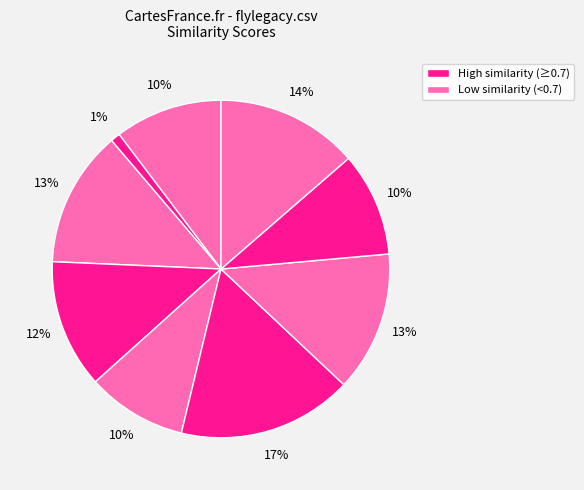

How many segments does this pie chart have?

9